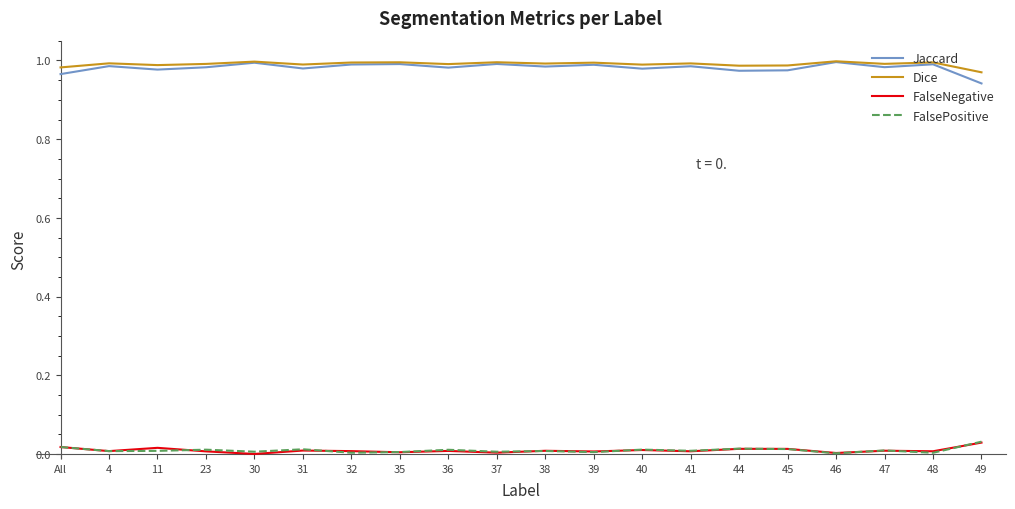

What position from the right is 46?

4